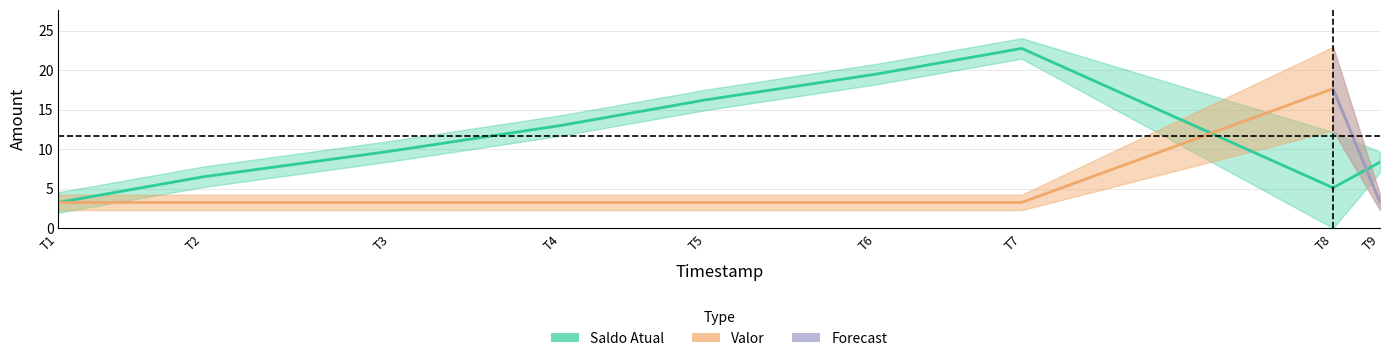

List the labels in order of Valor value, largest first.

T8, T1, T2, T3, T4, T5, T6, T7, T9